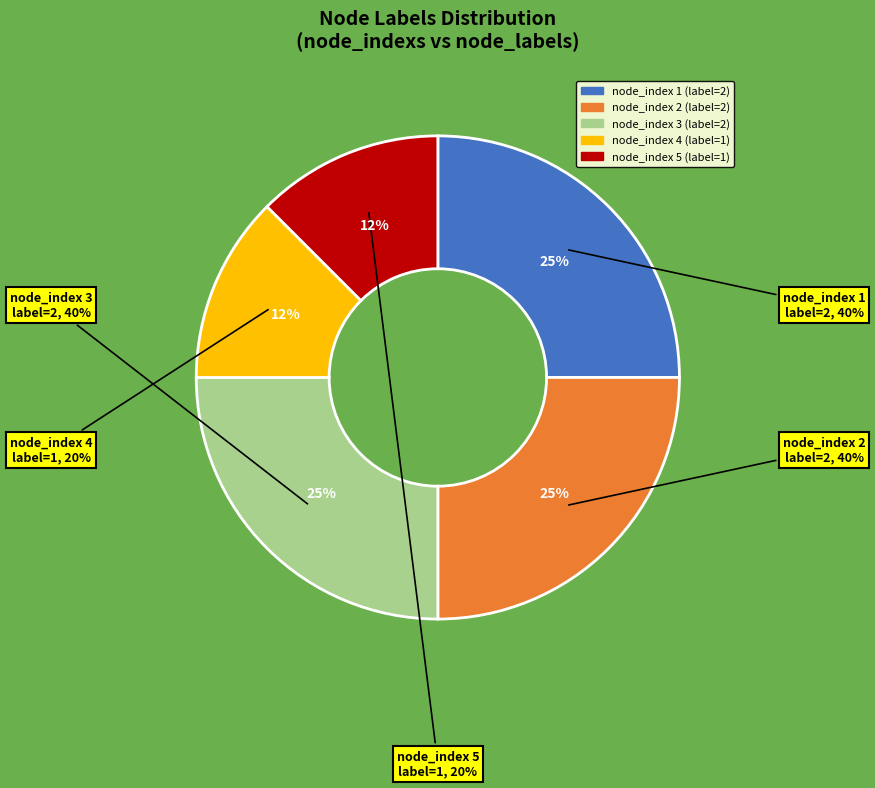

How many segments does this pie chart have?

5